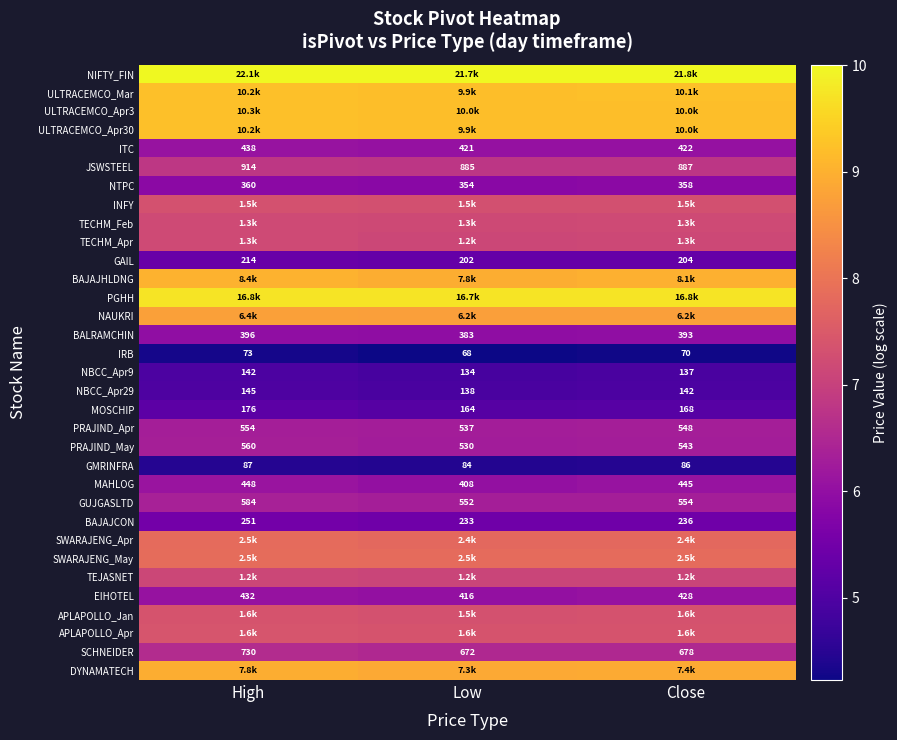

Where is MAHLOG nearest to the value 428?

Close